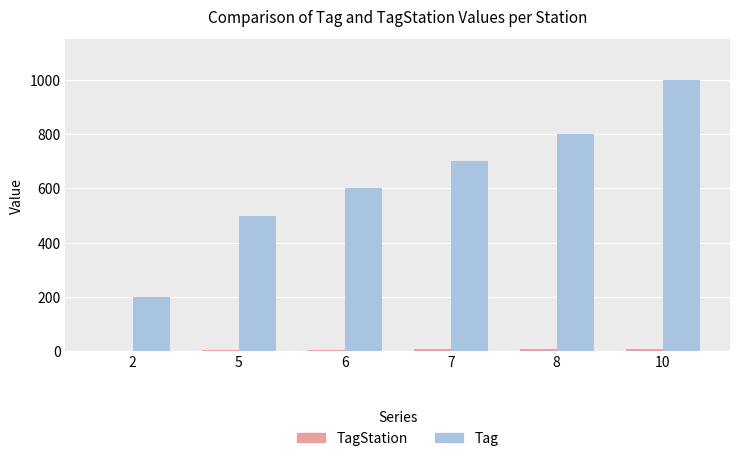

Which series has the largest total across all categories?

Tag